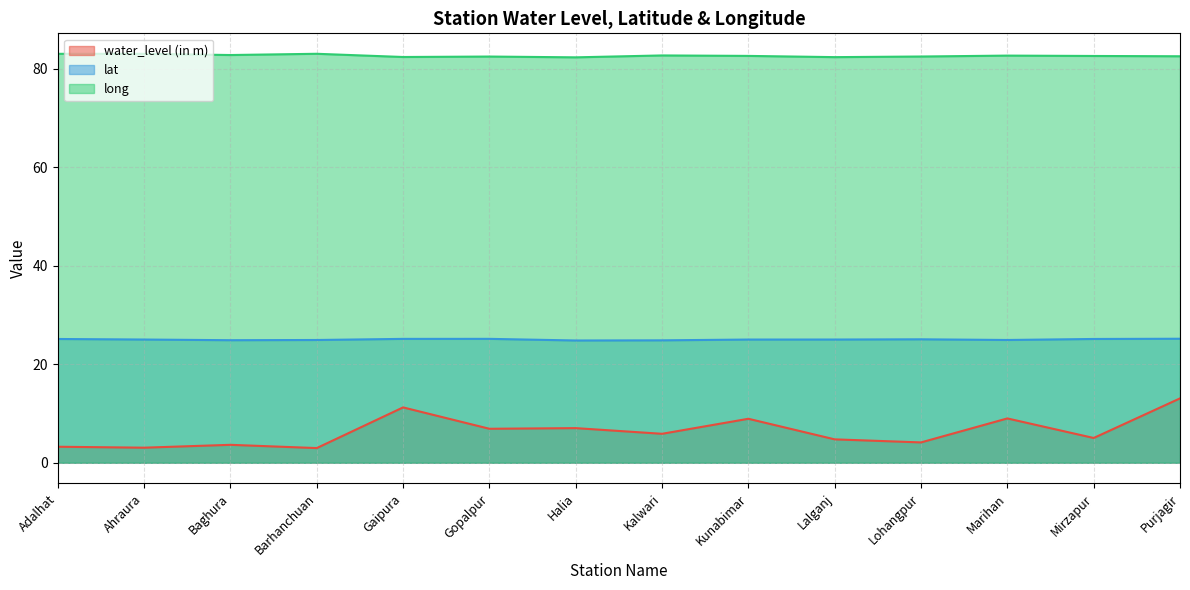

At Purjagir, list the series in order from largest to smallest.

long, lat, water_level (in m)